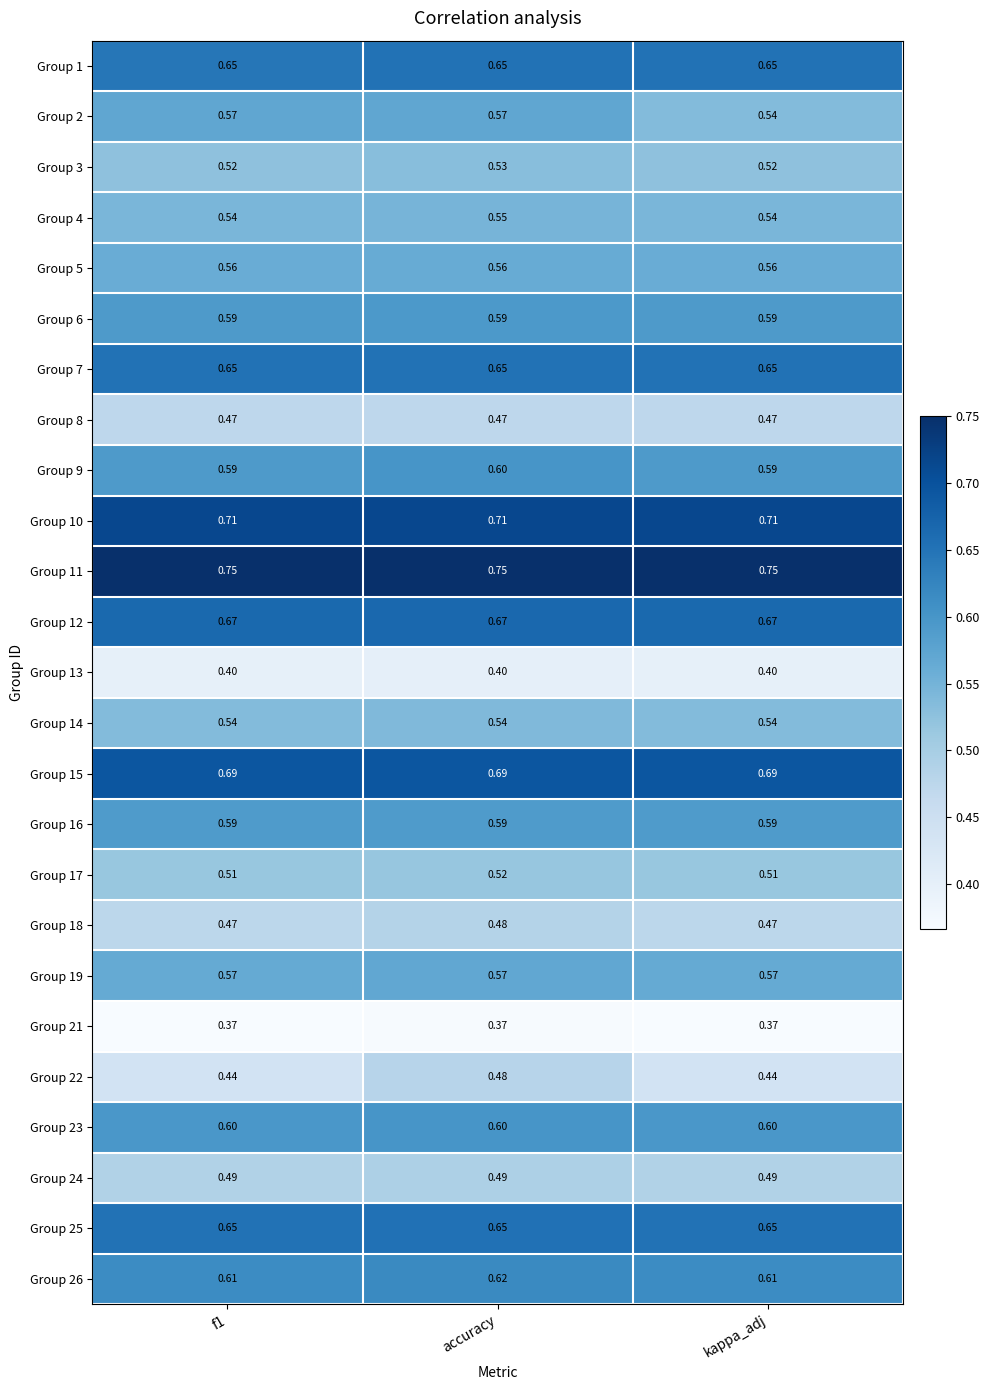

At how many categories does at least one series exceed 0?

3